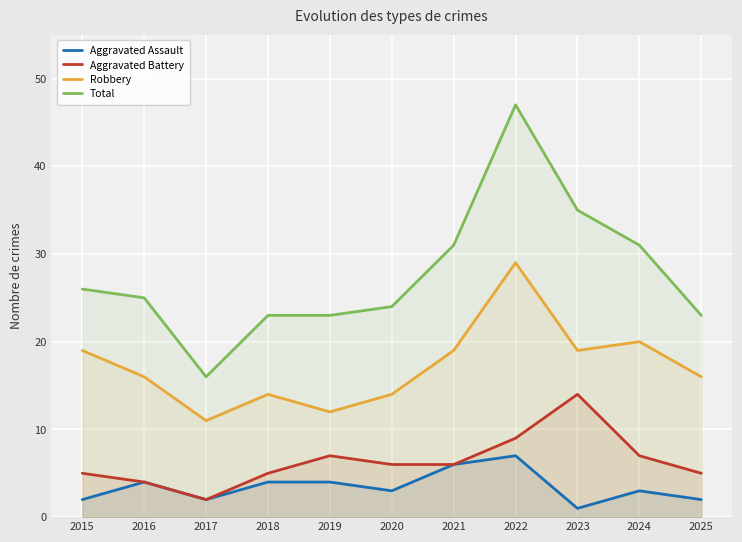

What is the difference between the maximum and second lowest values in the Aggravated Battery series?

10